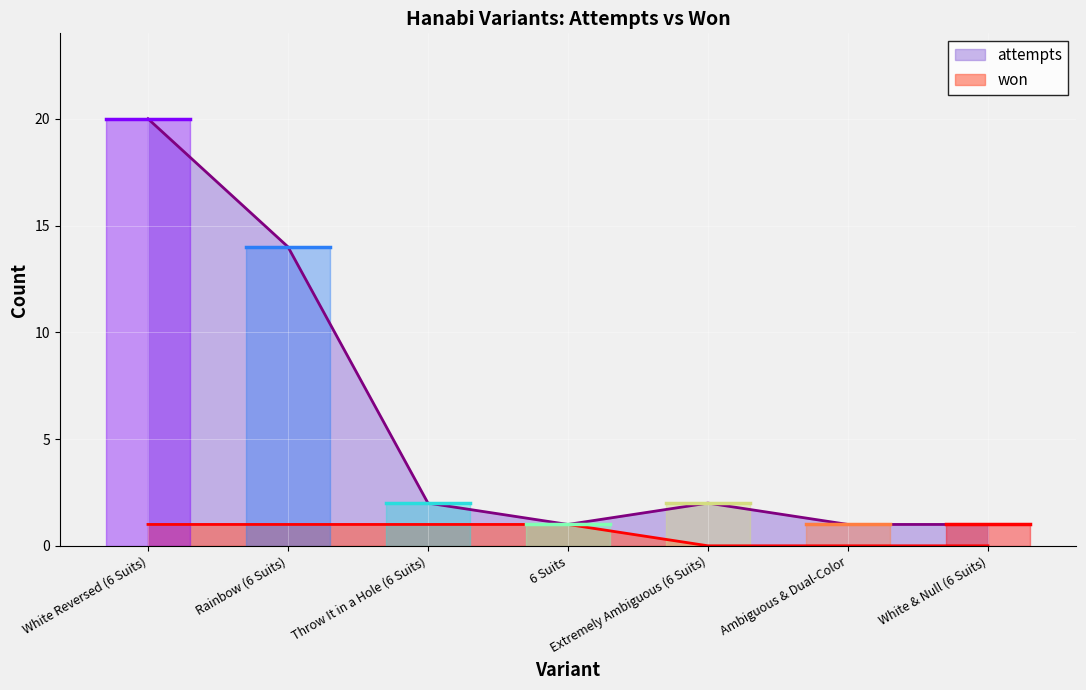

Between Throw It in a Hole (6 Suits) and Ambiguous & Dual-Color, which series saw the biggest shift?

attempts